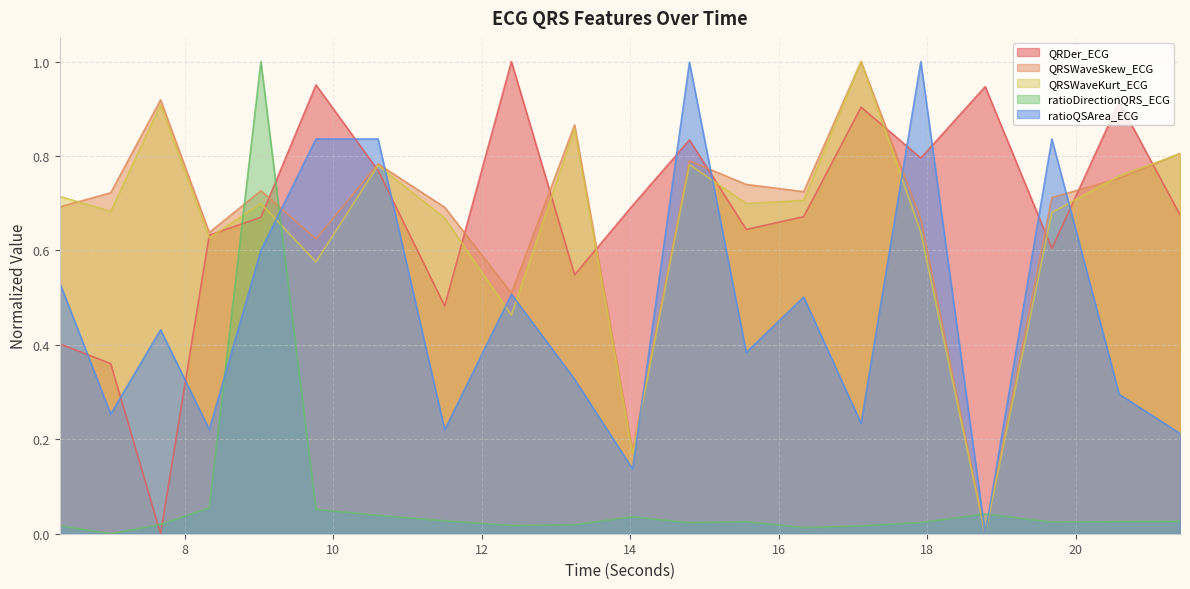

Reading left to right, extract all data points from this chart.

QRDer_ECG: 6.3125=0.4	7.0=0.4	7.671875=0.0	8.328125=0.6	9.0234375=0.7	9.765625=1.0	10.6015625=0.8	11.5=0.5	12.3984375=1.0	13.25=0.5	14.03125=0.7	14.796875=0.8	15.5625=0.6	16.3359375=0.7	17.109375=0.9	17.9140625=0.8	18.78125=0.9	19.6796875=0.6	20.5859375=0.9	21.40625=0.7
QRSWaveSkew_ECG: 6.3125=0.7	7.0=0.7	7.671875=0.9	8.328125=0.6	9.0234375=0.7	9.765625=0.6	10.6015625=0.8	11.5=0.7	12.3984375=0.5	13.25=0.9	14.03125=0.2	14.796875=0.8	15.5625=0.7	16.3359375=0.7	17.109375=1.0	17.9140625=0.7	18.78125=0.0	19.6796875=0.7	20.5859375=0.8	21.40625=0.8
QRSWaveKurt_ECG: 6.3125=0.7	7.0=0.7	7.671875=0.9	8.328125=0.6	9.0234375=0.7	9.765625=0.6	10.6015625=0.8	11.5=0.7	12.3984375=0.5	13.25=0.9	14.03125=0.2	14.796875=0.8	15.5625=0.7	16.3359375=0.7	17.109375=1.0	17.9140625=0.6	18.78125=0.0	19.6796875=0.7	20.5859375=0.8	21.40625=0.8
ratioDirectionQRS_ECG: 6.3125=0.0	7.0=0.0	7.671875=0.0	8.328125=0.1	9.0234375=1.0	9.765625=0.1	10.6015625=0.0	11.5=0.0	12.3984375=0.0	13.25=0.0	14.03125=0.0	14.796875=0.0	15.5625=0.0	16.3359375=0.0	17.109375=0.0	17.9140625=0.0	18.78125=0.0	19.6796875=0.0	20.5859375=0.0	21.40625=0.0
ratioQSArea_ECG: 6.3125=0.5	7.0=0.3	7.671875=0.4	8.328125=0.2	9.0234375=0.6	9.765625=0.8	10.6015625=0.8	11.5=0.2	12.3984375=0.5	13.25=0.3	14.03125=0.1	14.796875=1.0	15.5625=0.4	16.3359375=0.5	17.109375=0.2	17.9140625=1.0	18.78125=0.0	19.6796875=0.8	20.5859375=0.3	21.40625=0.2